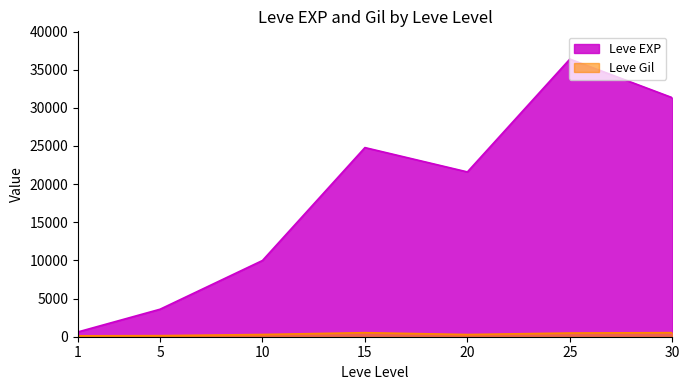

Reading right to left, extract all data points from this chart.

Leve EXP: 30=31330	25=36390	20=21600	15=24790	10=9990	5=3600	1=630
Leve Gil: 30=532	25=485	20=290	15=529	10=293	5=139	1=113